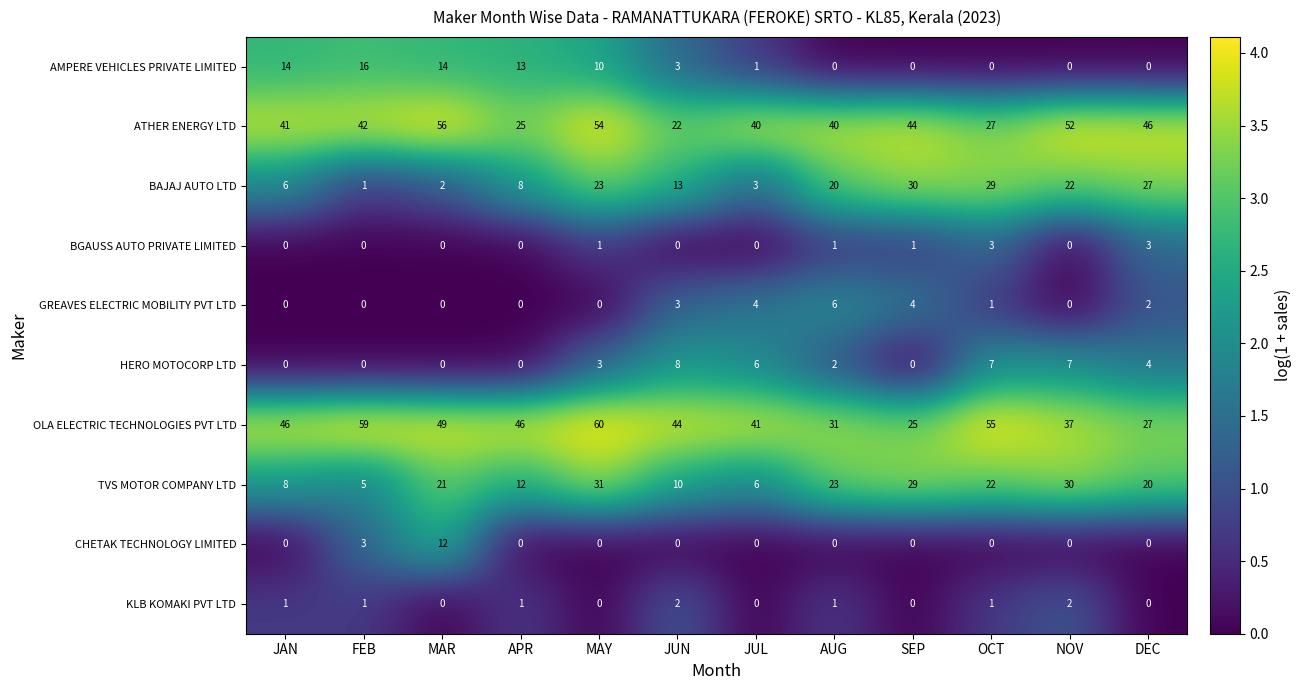

Count the number of categories in the chart.

12